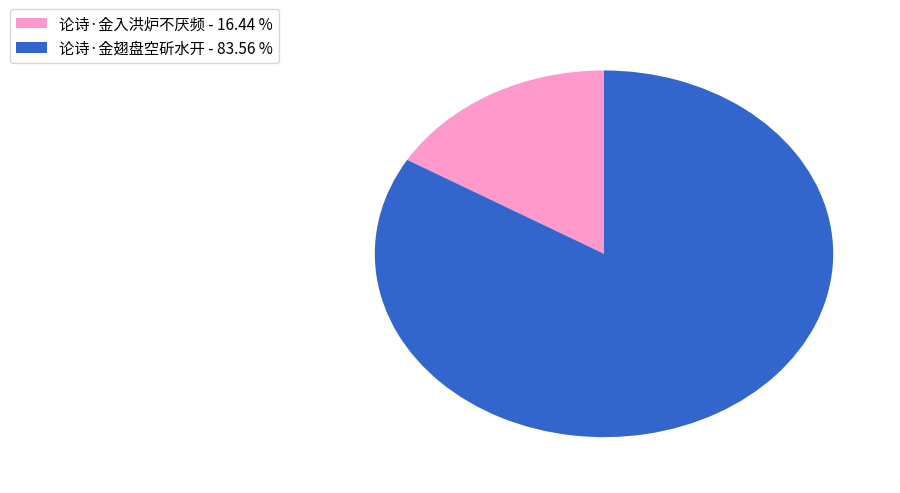

Does any single category account for the majority?

Yes